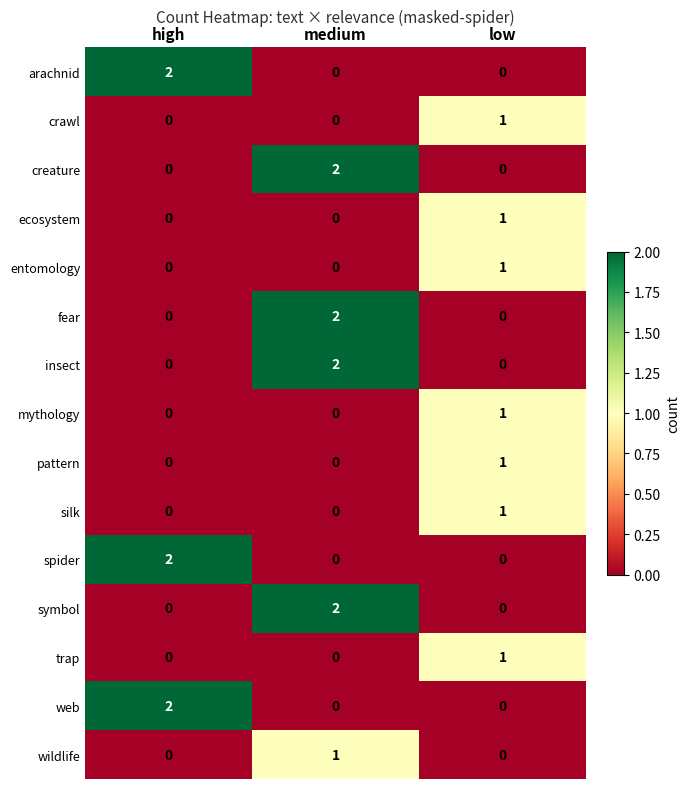

True or false: wildlife has a value of 0 at low.

True